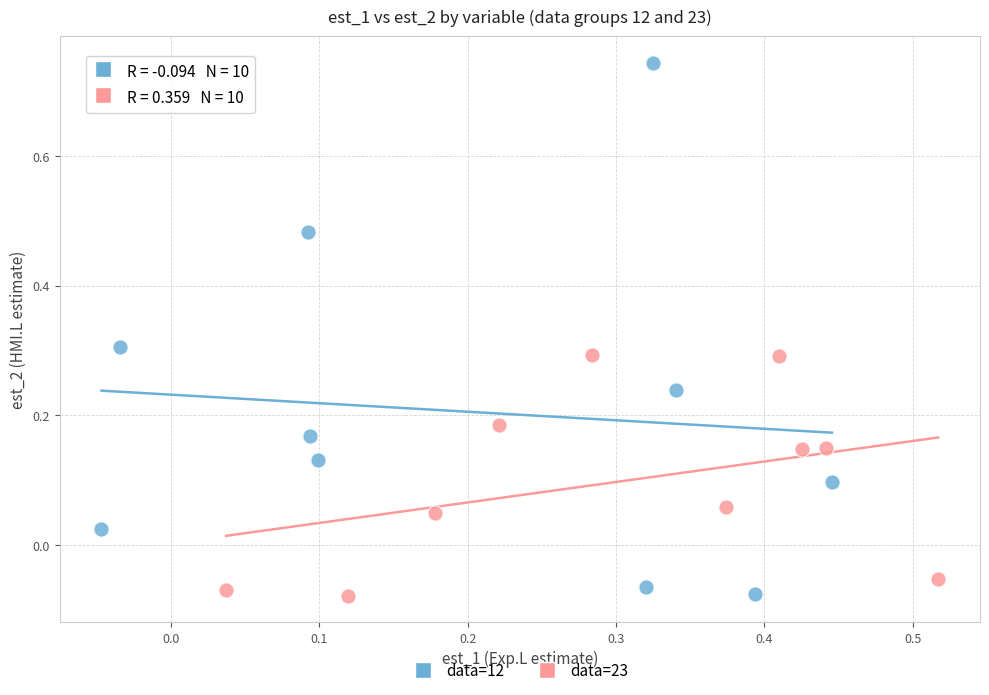

Which series reaches the maximum Y coordinate?

data=12